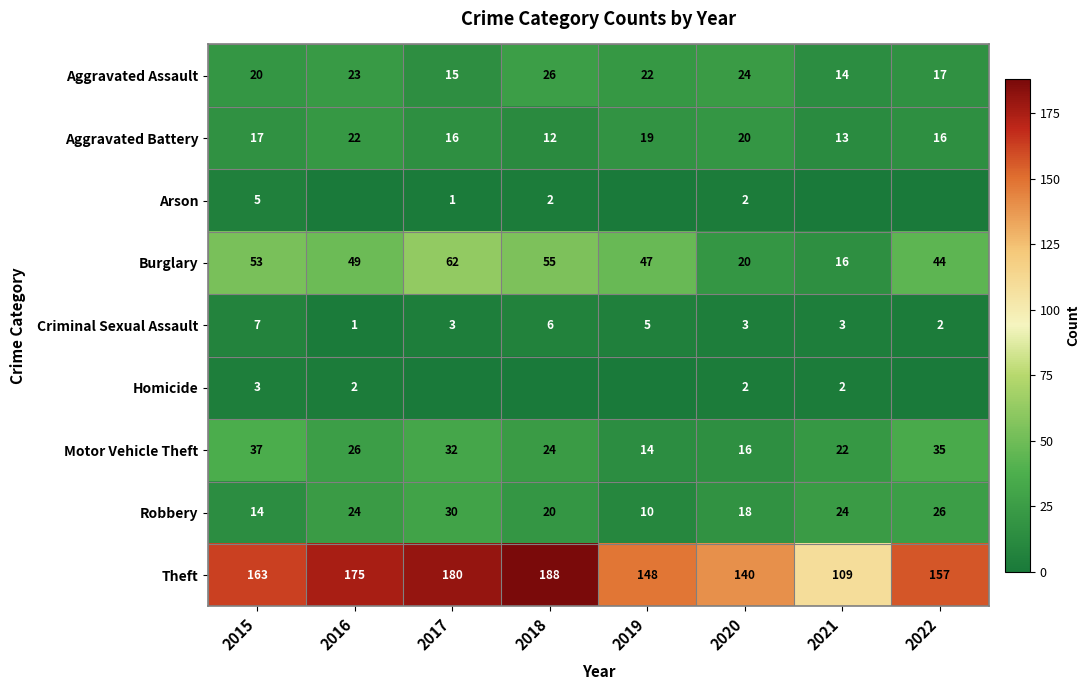

The value of Burglary at 2017 is 81. True or false?

False